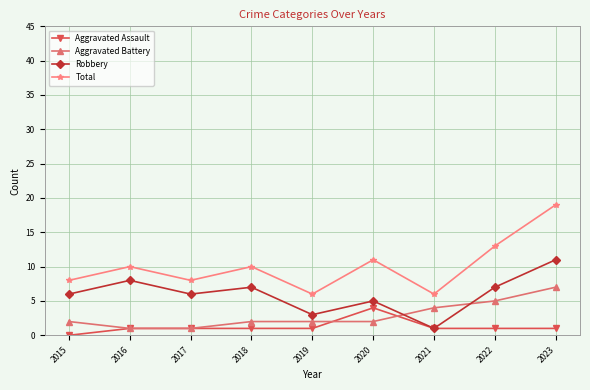

How many interior local valleys does the Total series have?

3